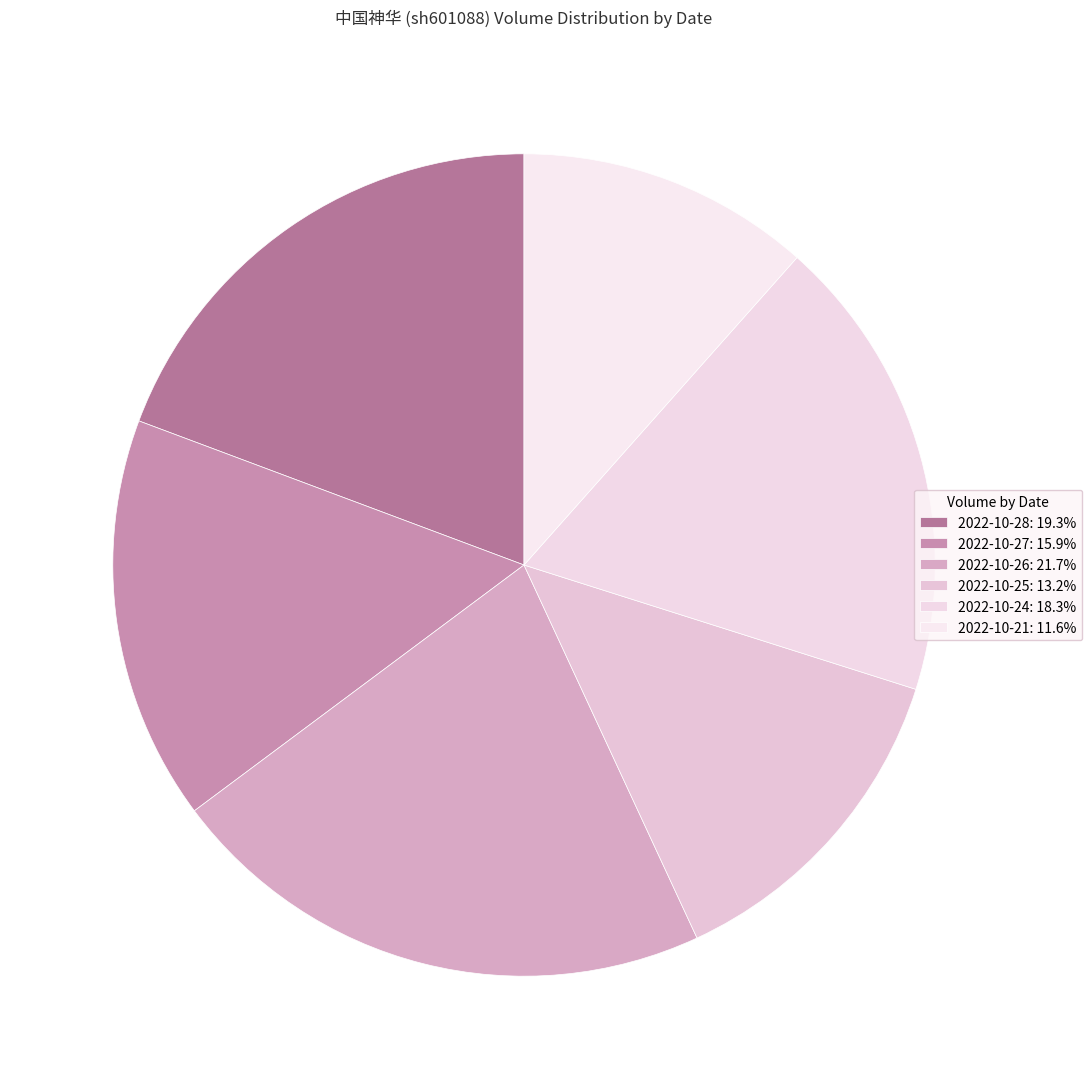

Which category has the biggest portion of the pie?

2022-10-26